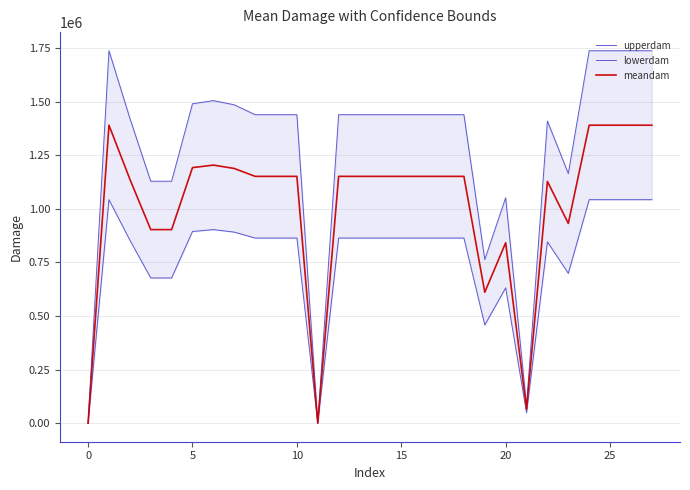

How many distinct data groups are displayed?

3